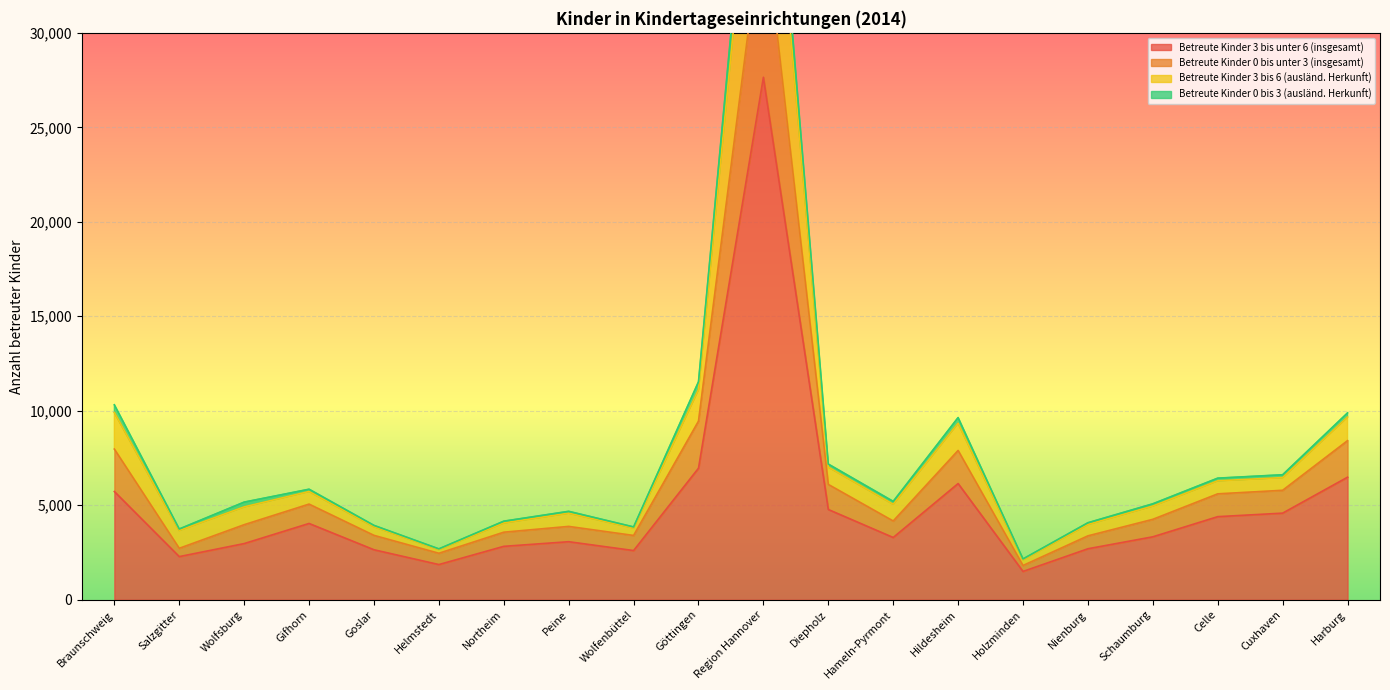

How many lines are shown in the chart?

4